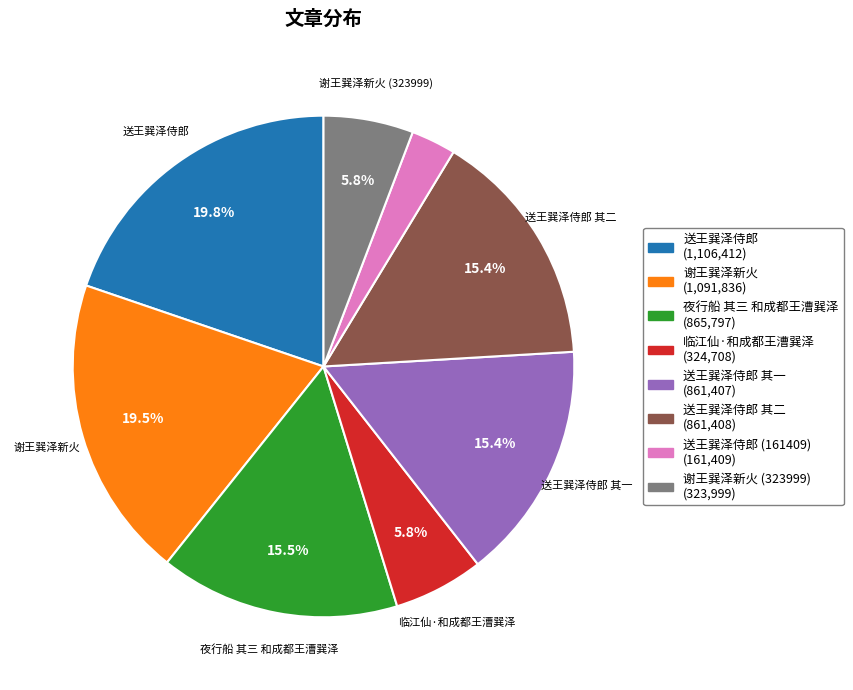

What portion of the pie excludes 谢王巽泽新火 (1,091,836)?

80.5%